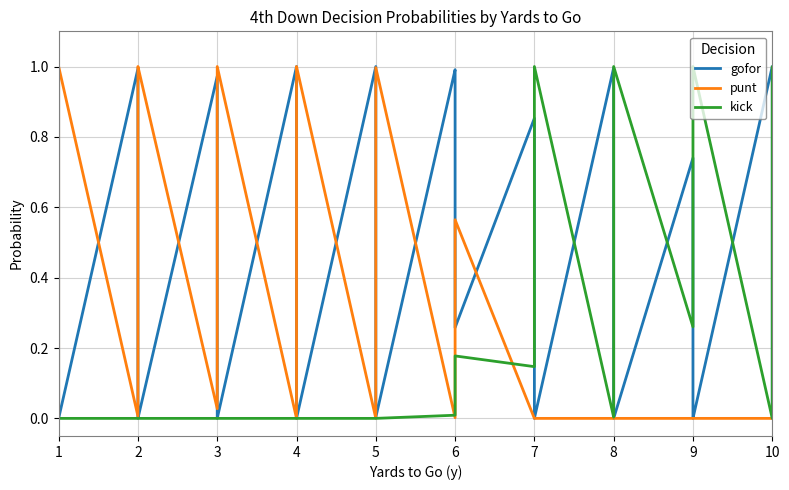

Which series has the largest total across all categories?

gofor